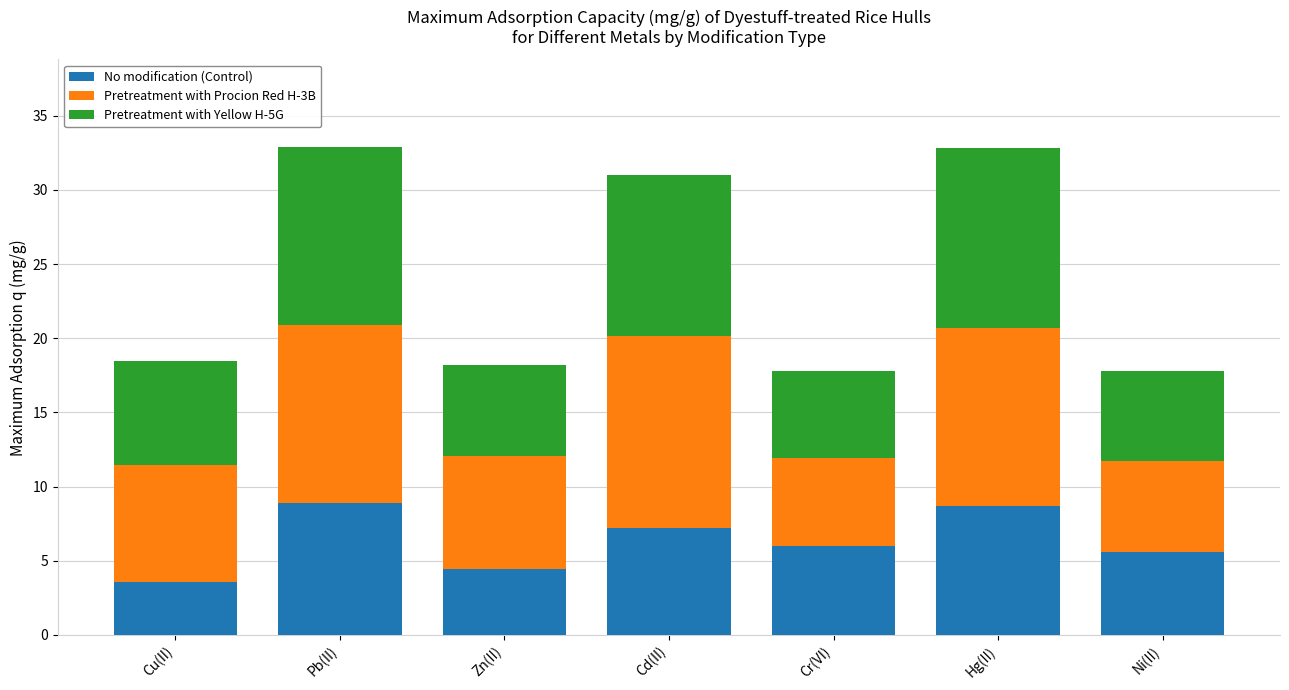

Reading right to left, list the values for the No modification (Control) series.

5.6	8.7	6.0	7.2	4.5	8.9	3.6